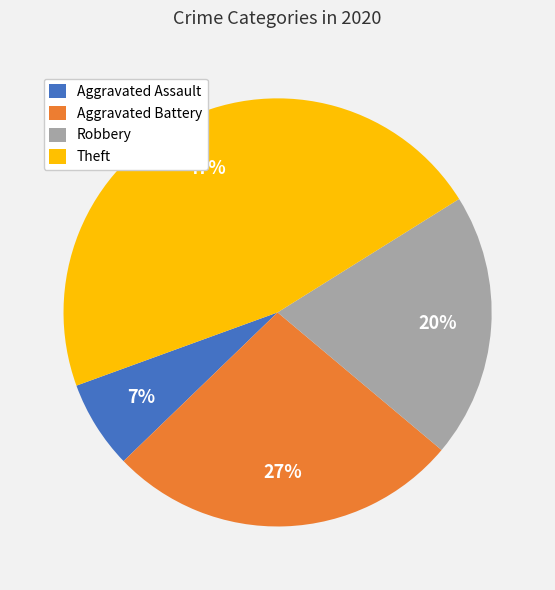

What percentage is the Theft slice, to the nearest percent?

47%